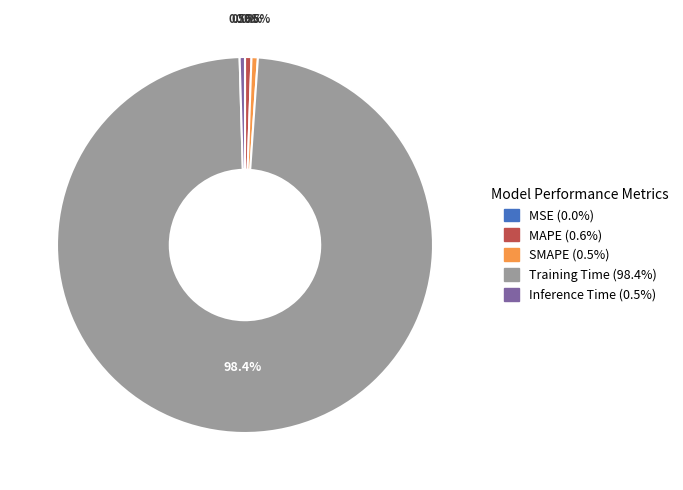

Which category has the biggest portion of the pie?

Training Time